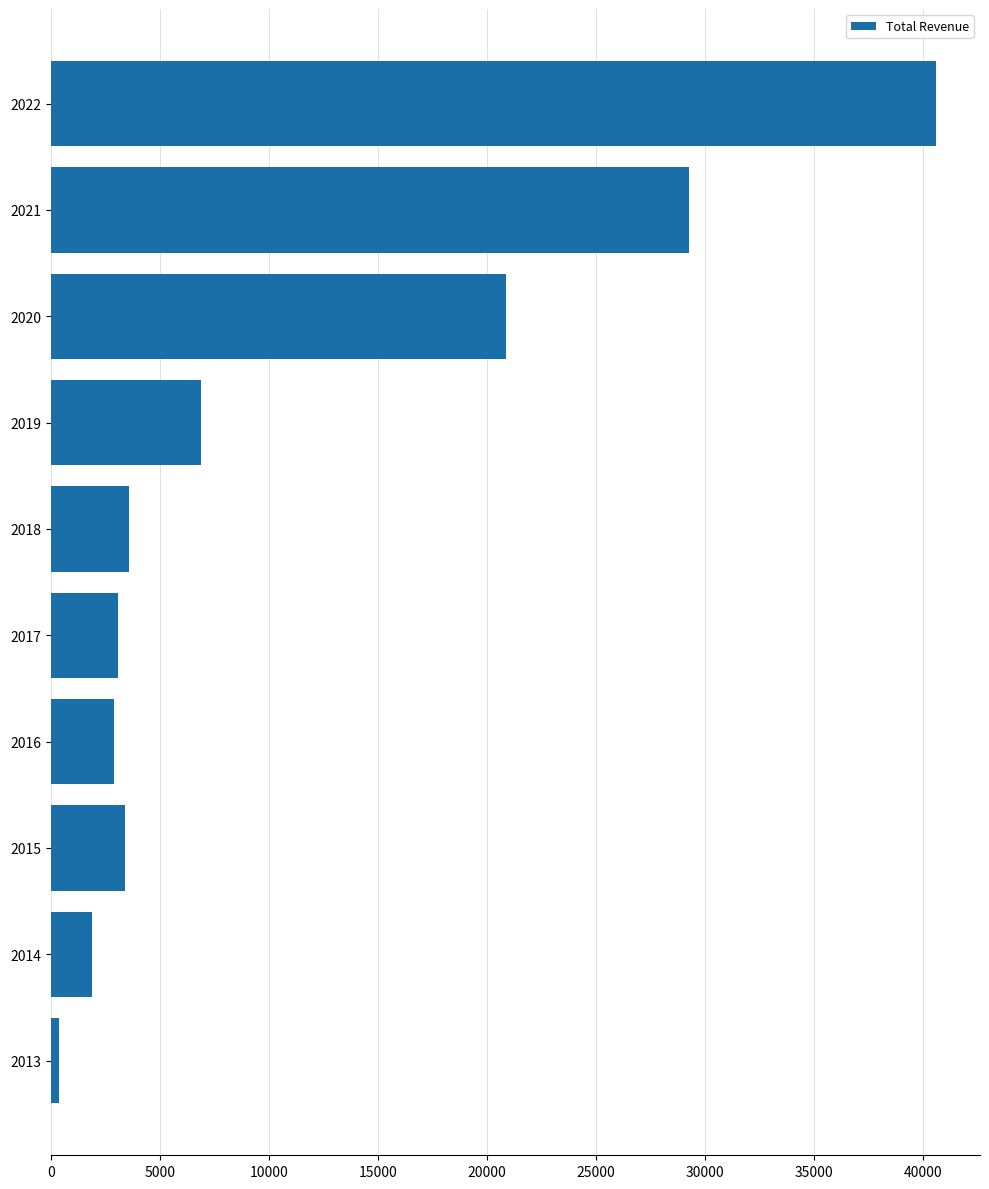

Approximately how many times larger is the value at 2022 compared to 2017?

13.1